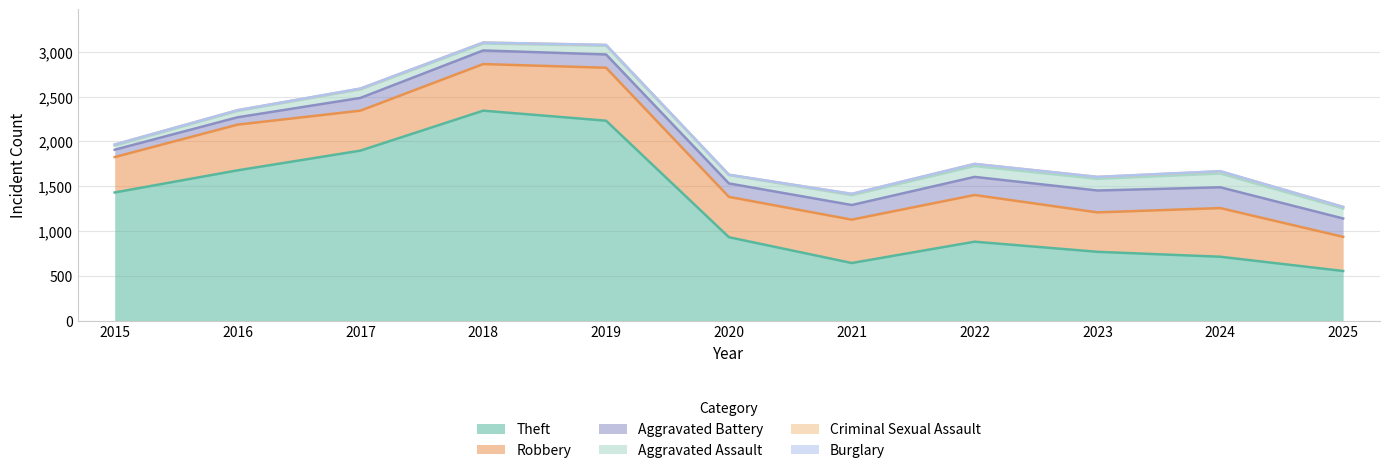

What is the difference between the highest and lowest values at 2025?

553